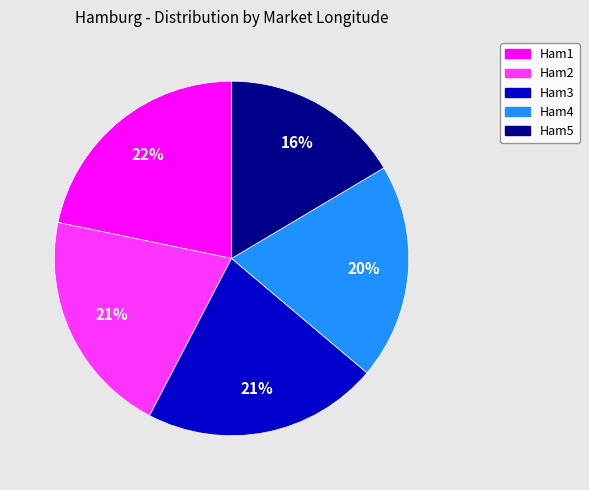

Count the number of slices in the pie.

5